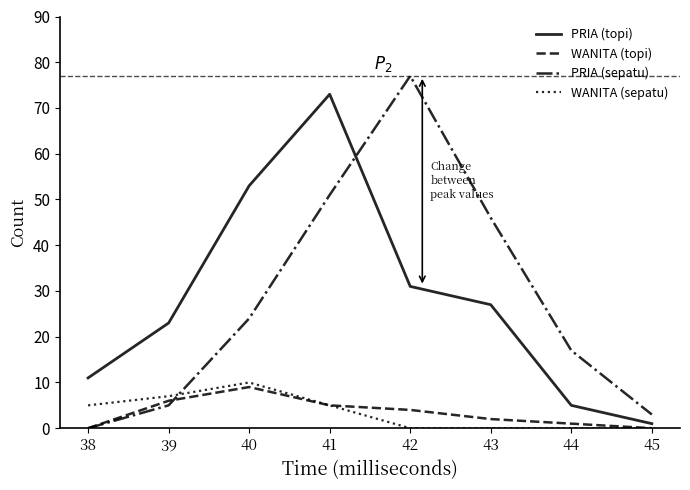

Which series has the largest range (max minus min)?

PRIA (sepatu)